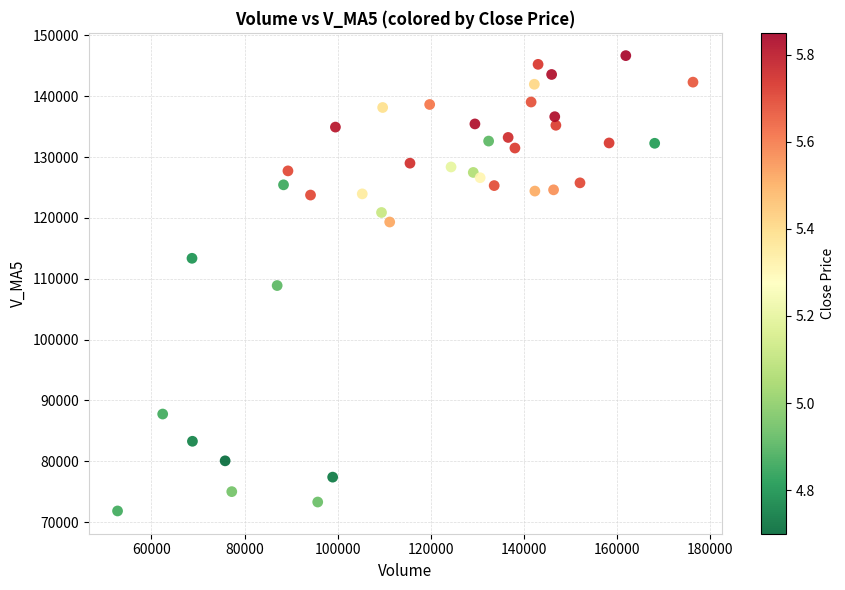

What is the range of Y values (max minus min)?

74862.2